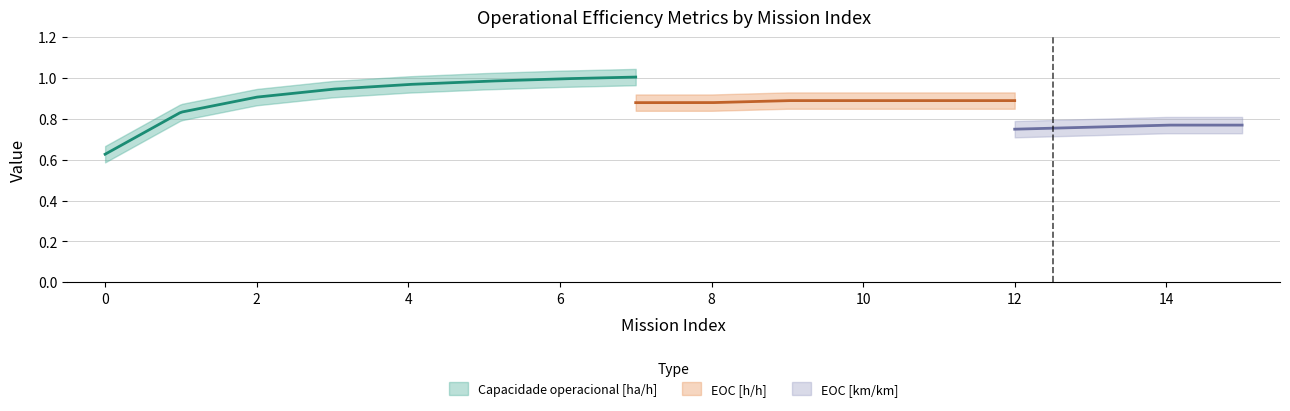

What is the difference between the maximum and minimum values in the Capacidade operacional [ha/h] series?

0.4